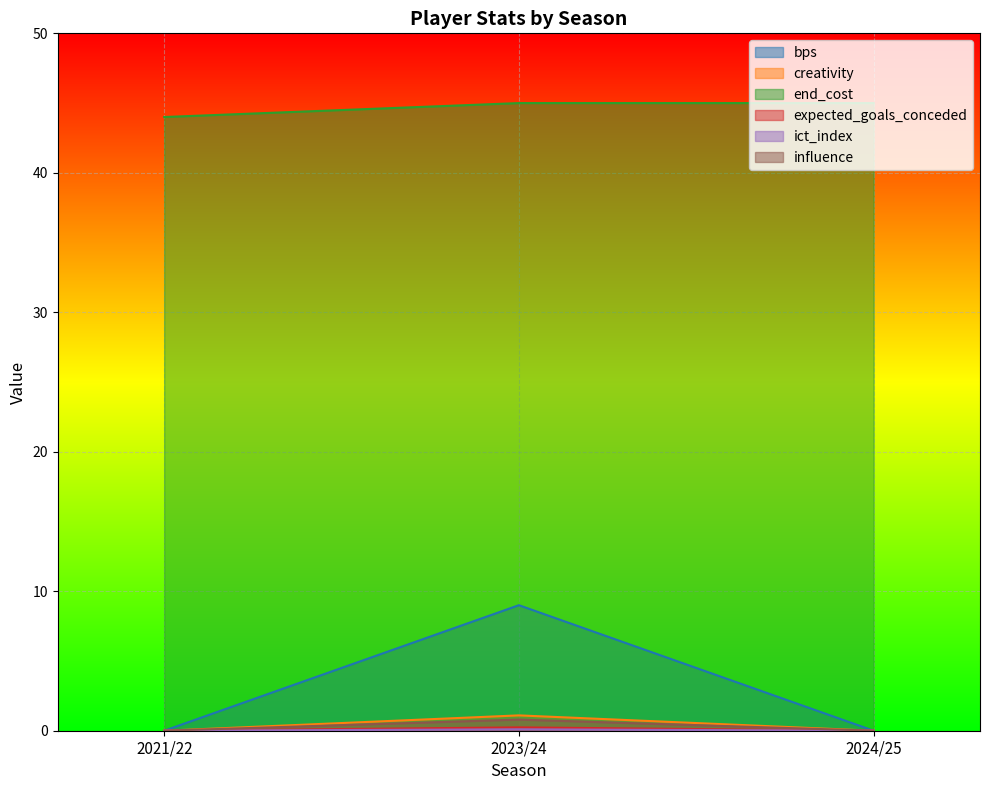

At which category does the chart reach its peak across all series?

2023/24